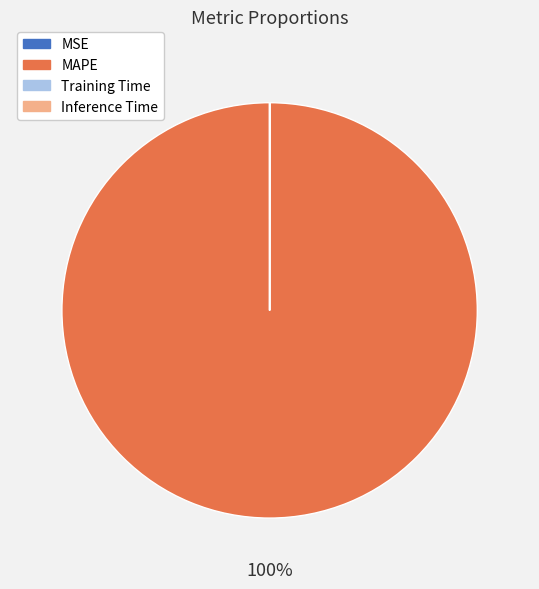

Is there any slice that represents more than half of the pie?

Yes